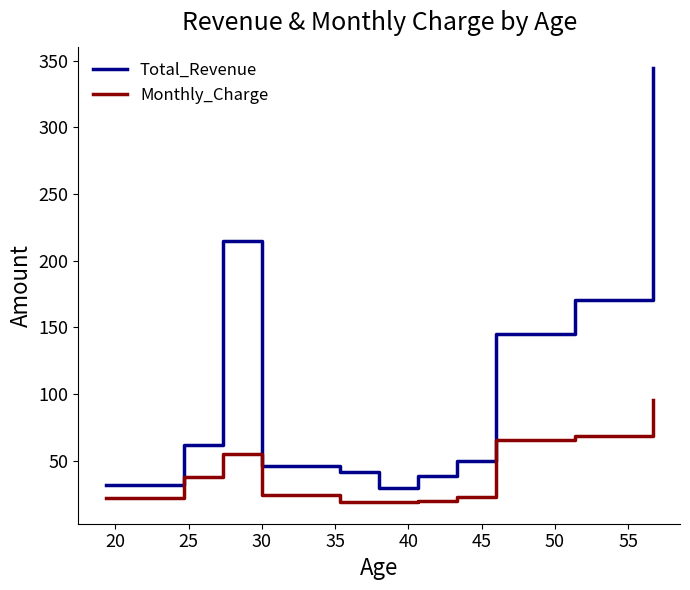

Which series has the widest spread of values?

Total_Revenue